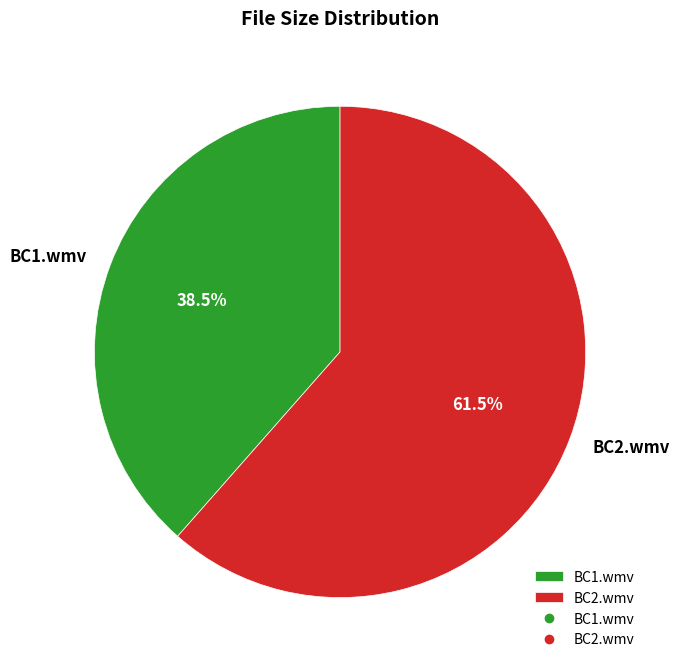

Between BC1.wmv and BC2.wmv, which is larger?

BC2.wmv